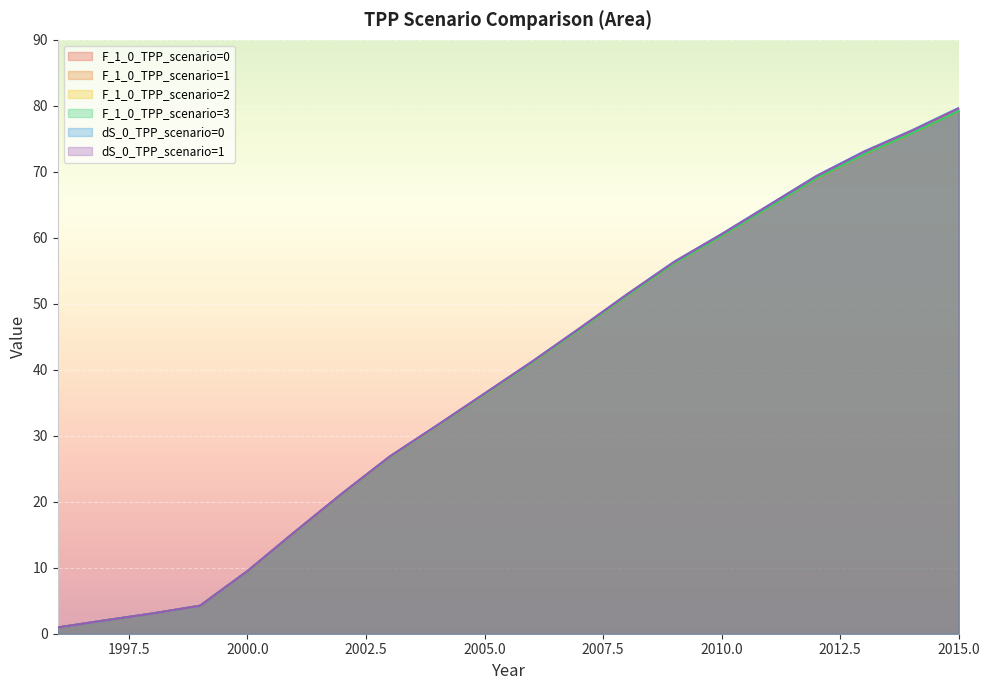

How many lines are shown in the chart?

6